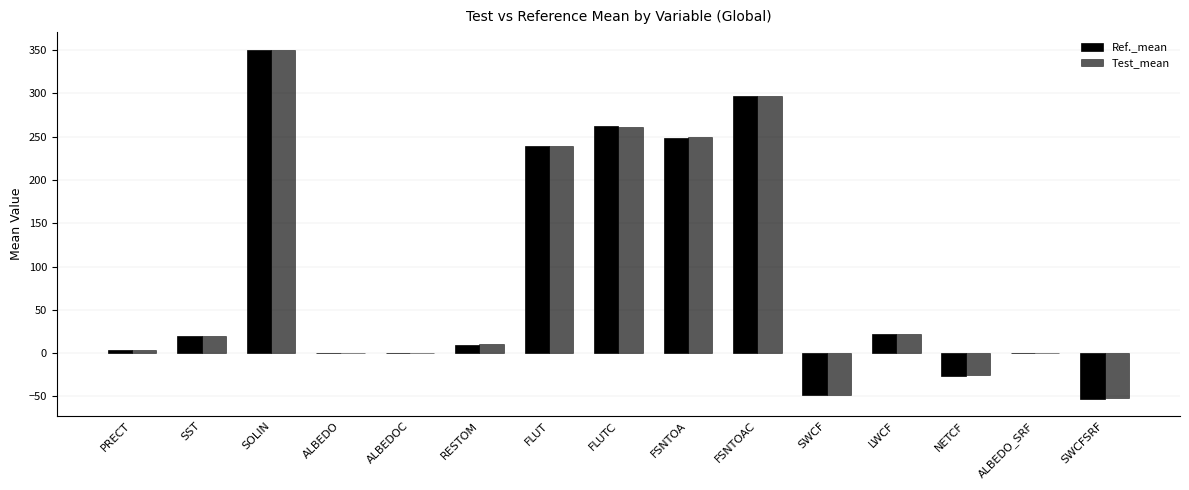

How many groups of bars are there?

15